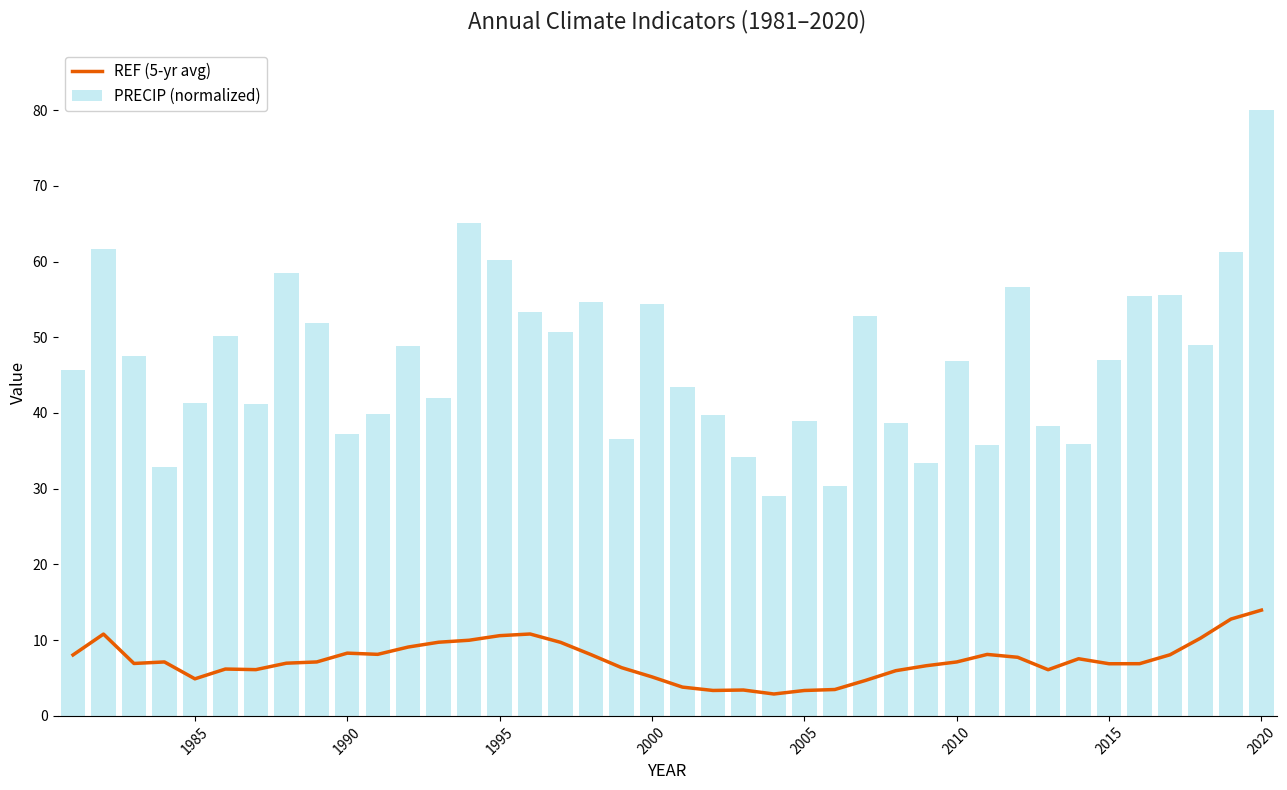

Is it true that REF (5-yr avg) equals 3.4 at 2005?

True